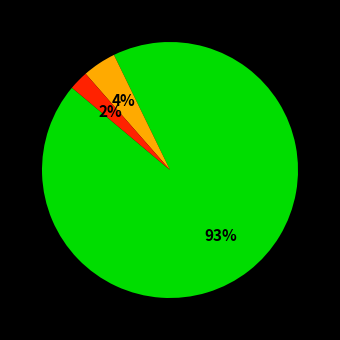

To the nearest percent, what is the average slice percentage?

33%